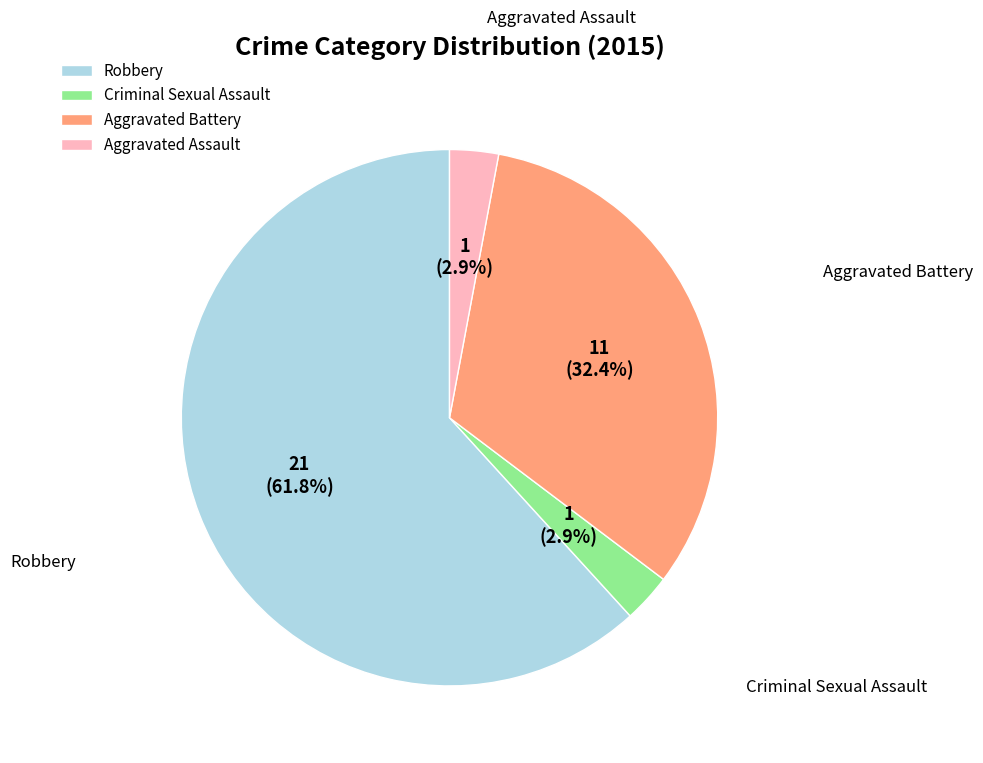

Is it true that Criminal Sexual Assault is 3% of the pie?

True